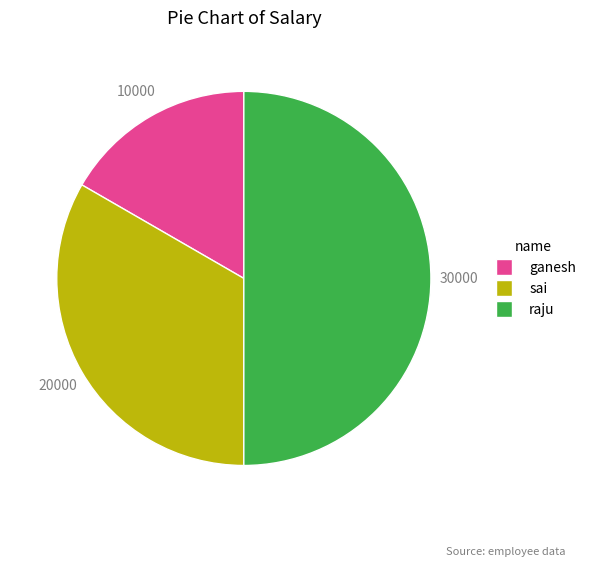

Between raju and ganesh, which is larger?

raju